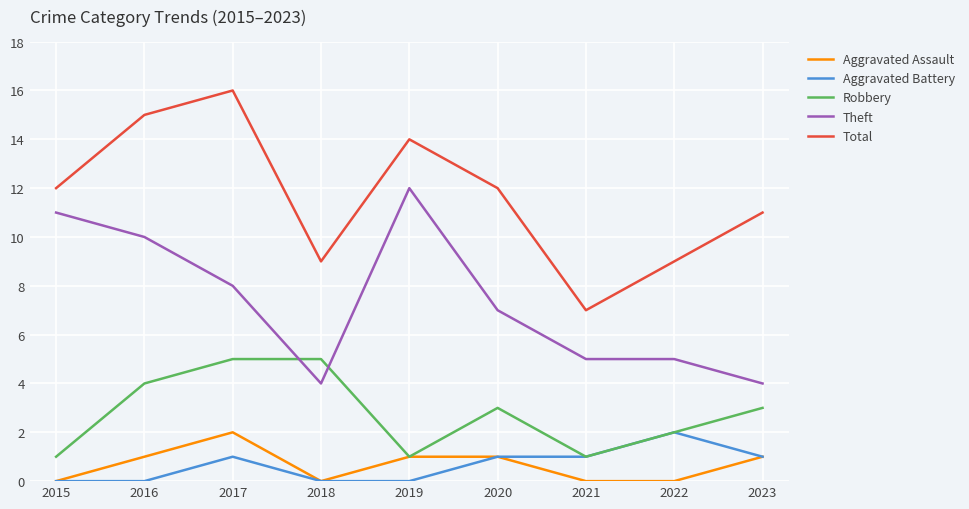

What is the total value across all series at 2015?

24